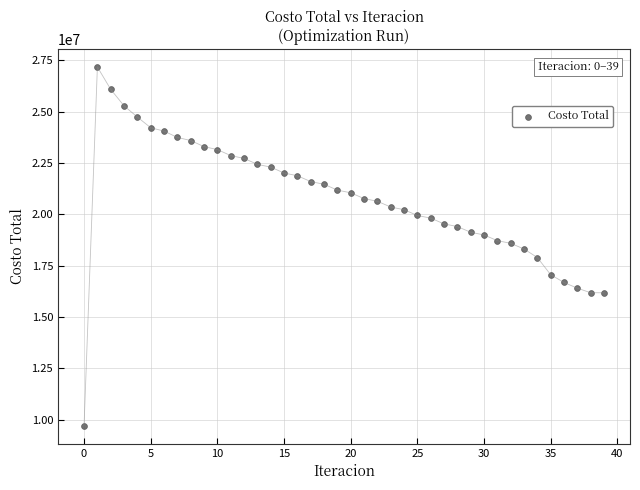

What is the range of Y values (max minus min)?

17454749.3